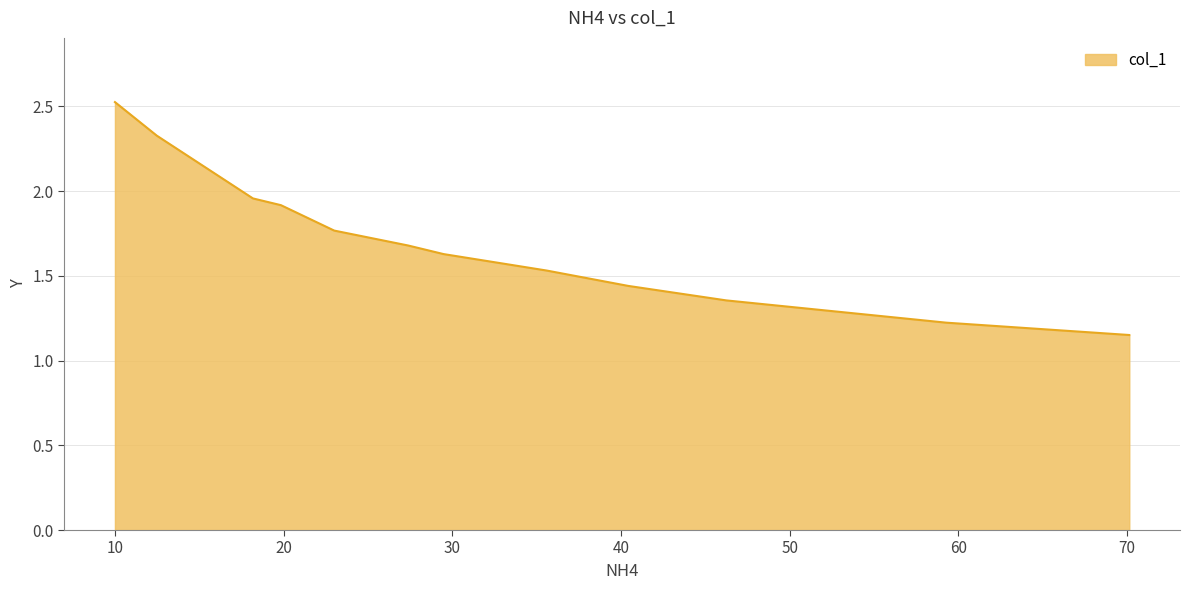

What is the maximum value shown in the chart?

2.5